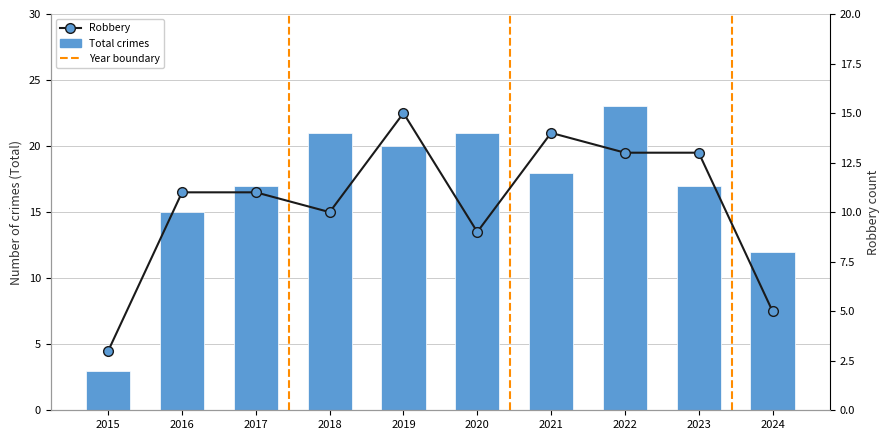

Between 2024 and 2023, which is larger?

2023